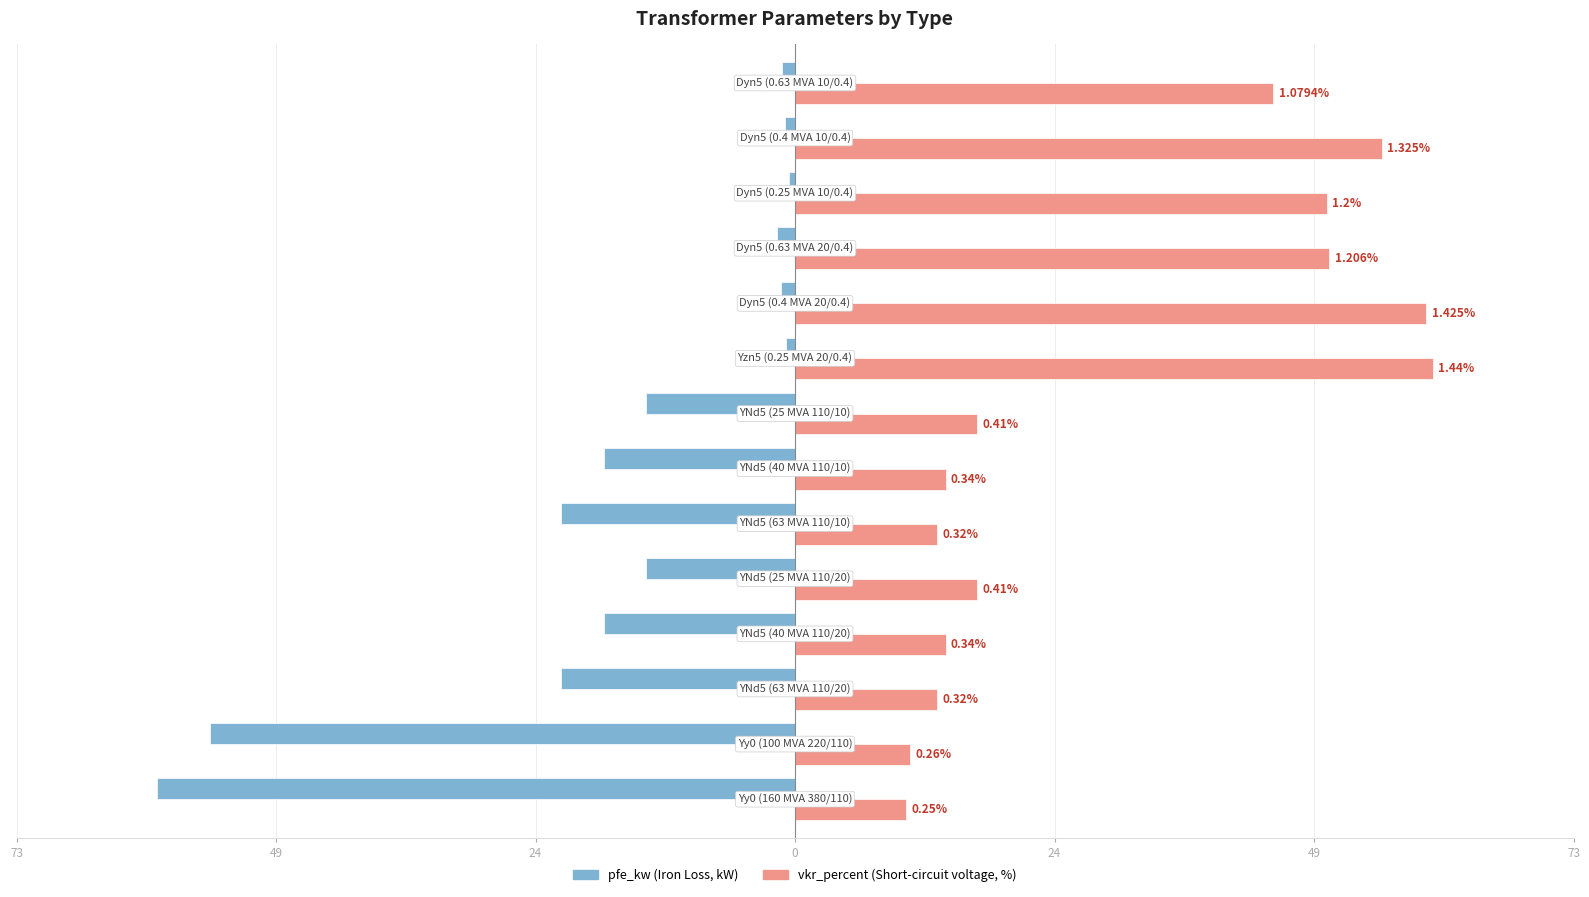

Does the chart contain any negative values?

Yes